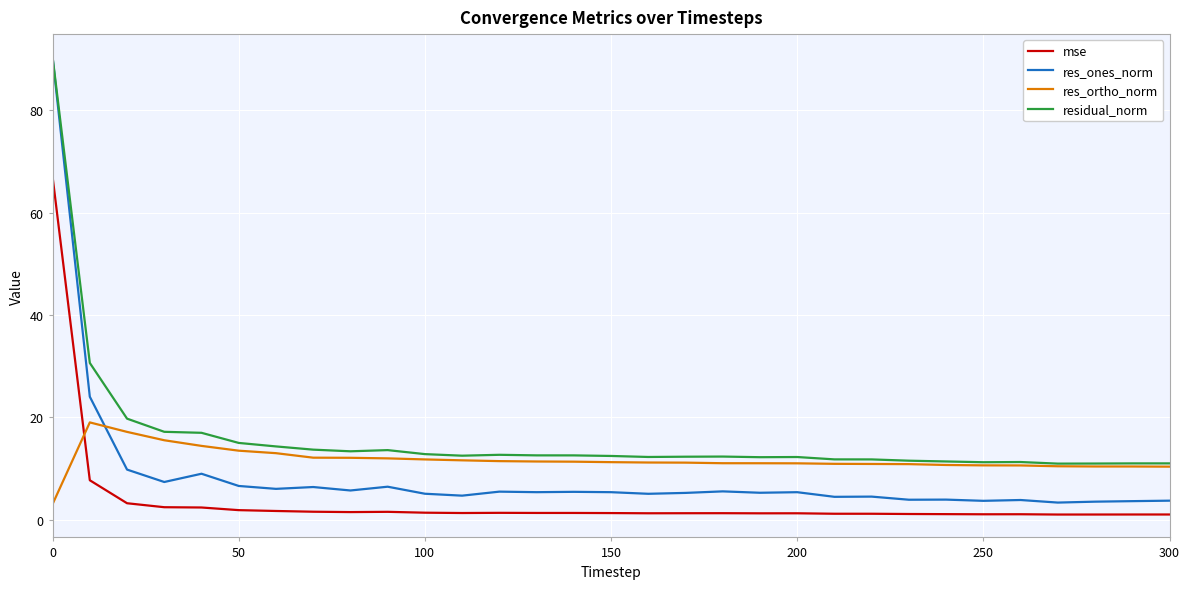

Which series has the largest range (max minus min)?

res_ones_norm